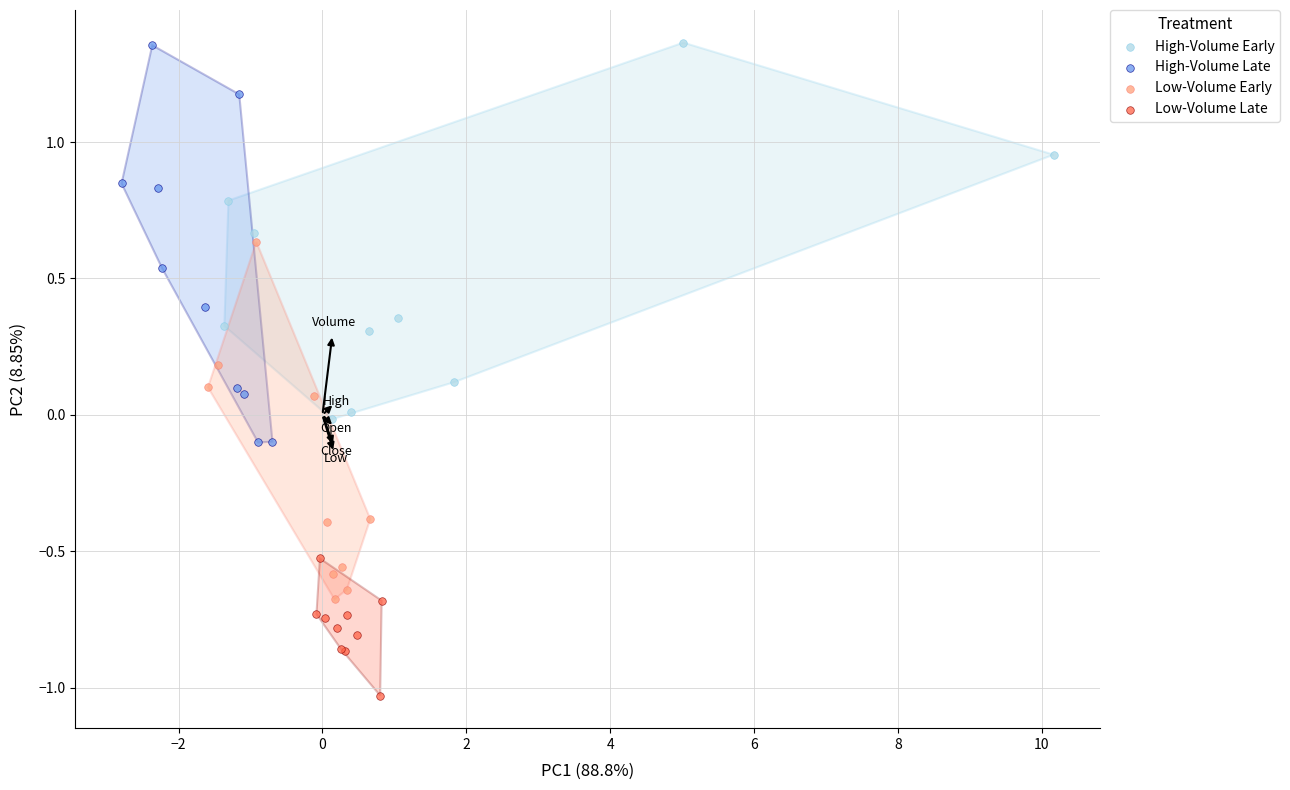

Which series reaches the minimum Y coordinate?

Low-Volume Late